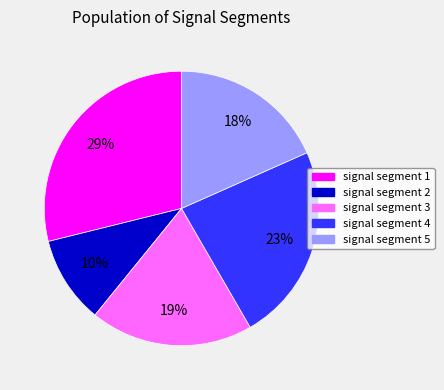

The signal segment 4 slice represents 37% of the pie. True or false?

False